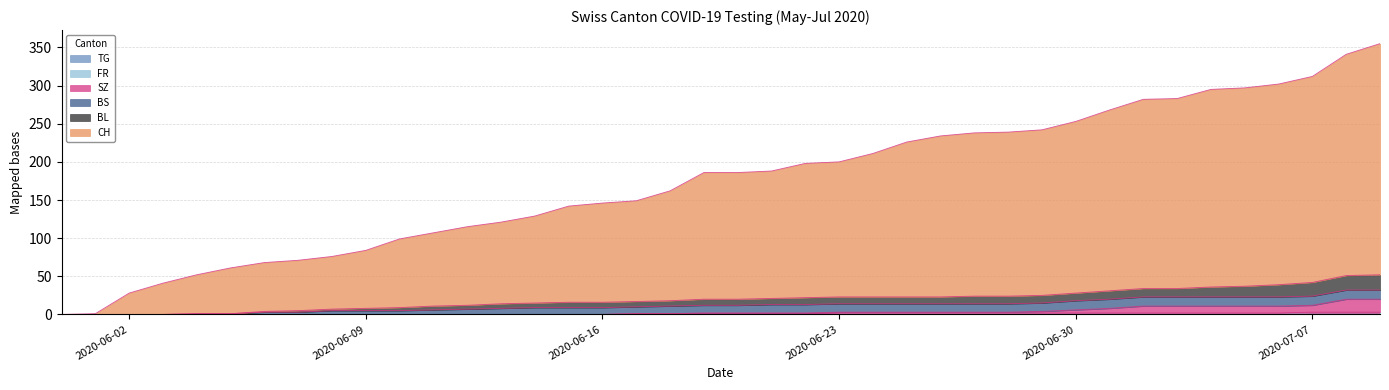

Does the chart have visible grid lines?

Yes